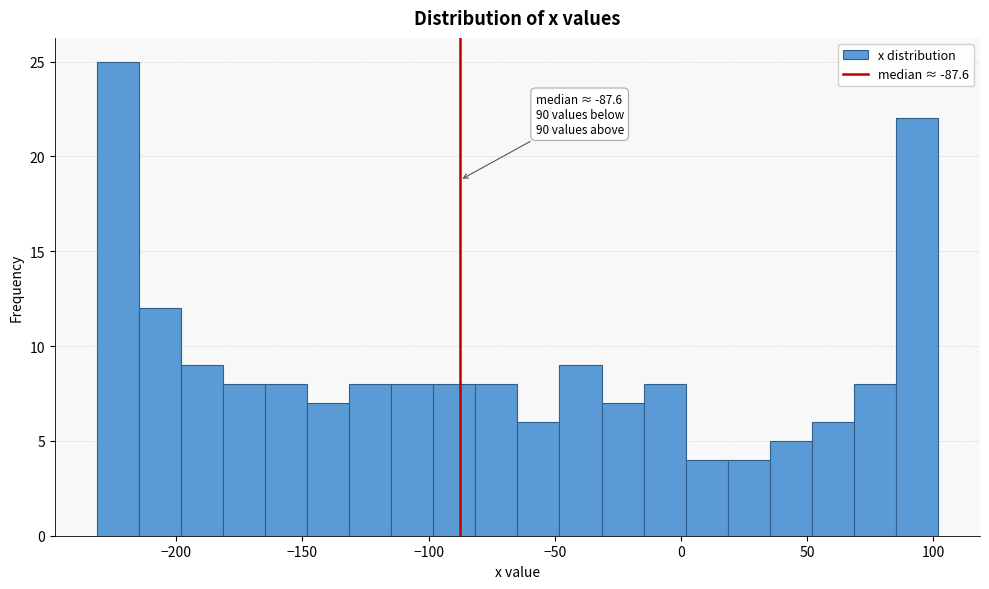

Read against the x-axis, roughly where is the centre of the tallest bar?

-225